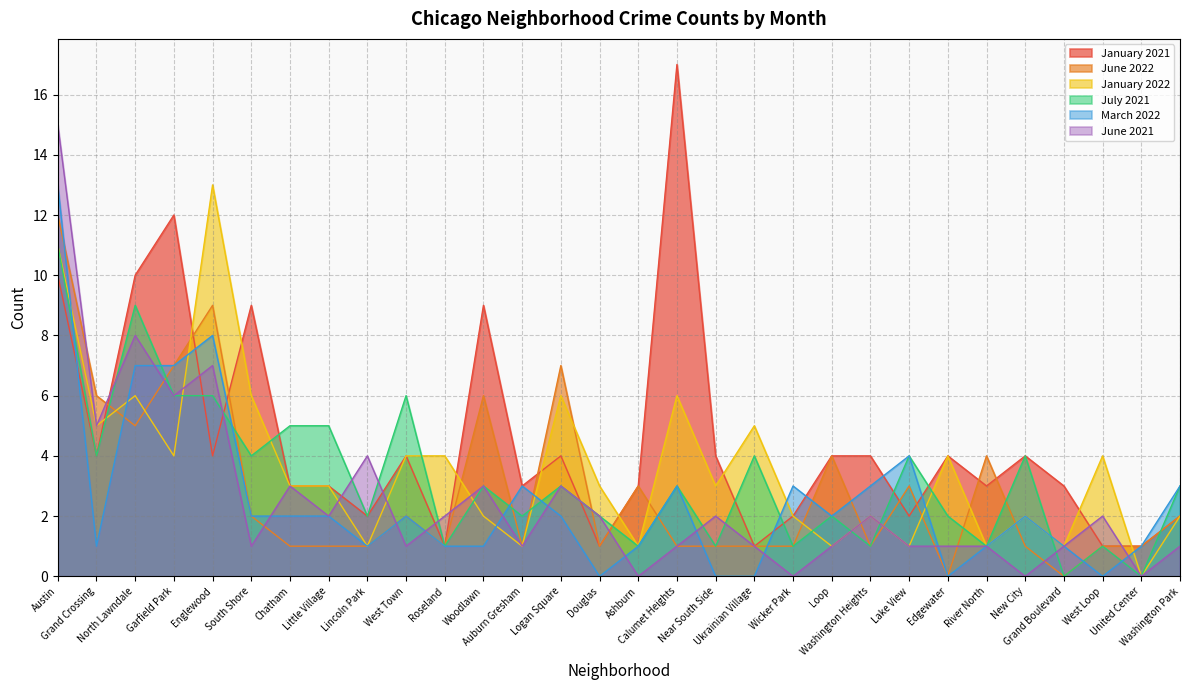

How many interior local valleys does the March 2022 series have?

6